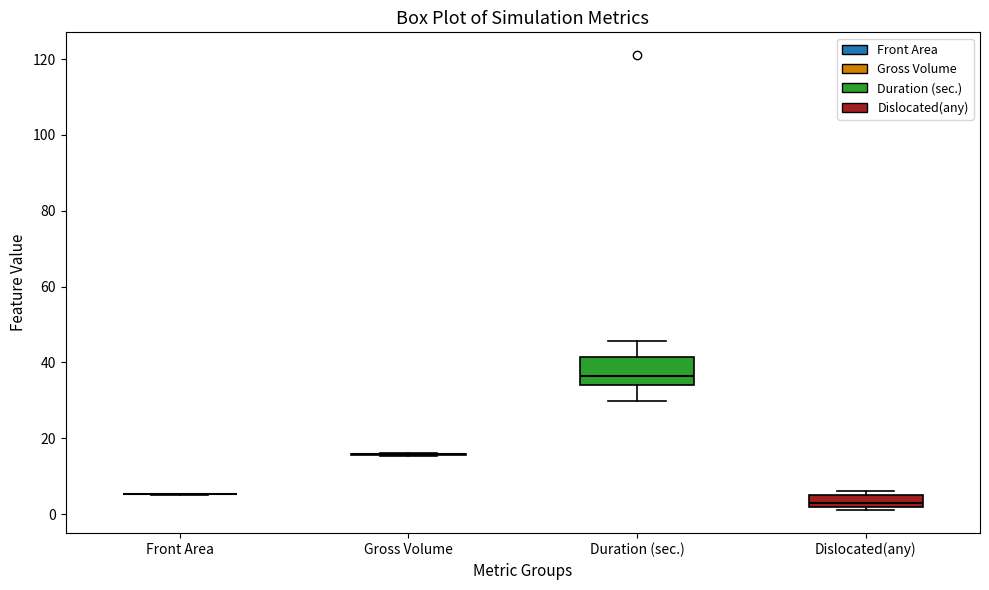

Reading left to right, read every box against the y-axis: the position of its median line, the range the box covers, and the ends of its whiskers. The values are not printed on the chart, so give them approximately, as read against the axis.

Front Area: box collapsed to a line at 6, whiskers 6 to 6
Gross Volume: box collapsed to a line at 16, whiskers 16 to 16
Duration (sec.): median 36, box 34 to 42, whiskers 30 to 46
Dislocated(any): median 4, box 2 to 6, whiskers 2 (just below the box's lower edge) to 6 (just above the box's upper edge)